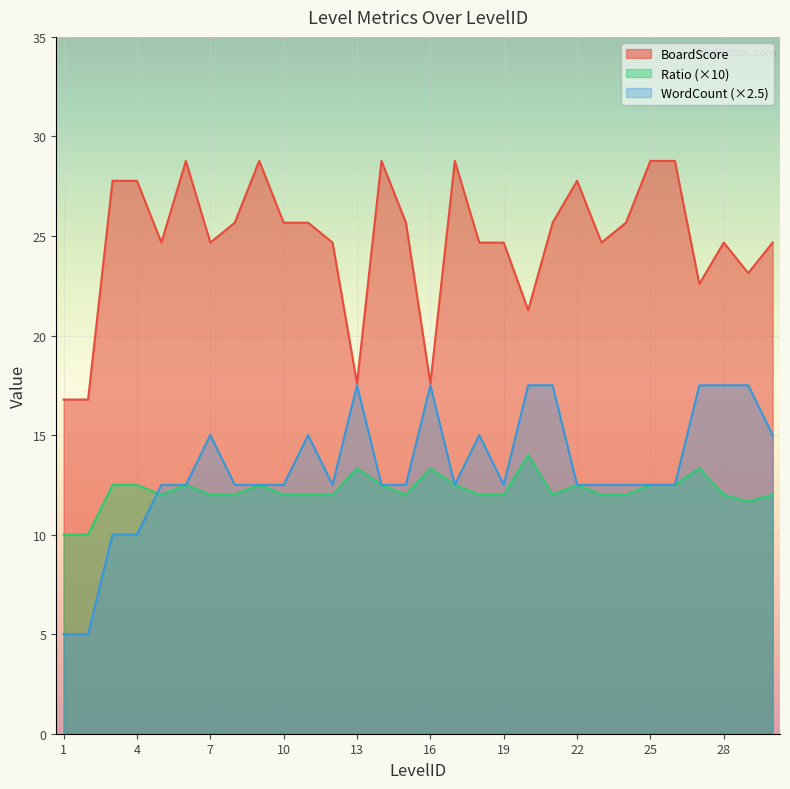

Does the chart display data point markers on the line(s)?

No